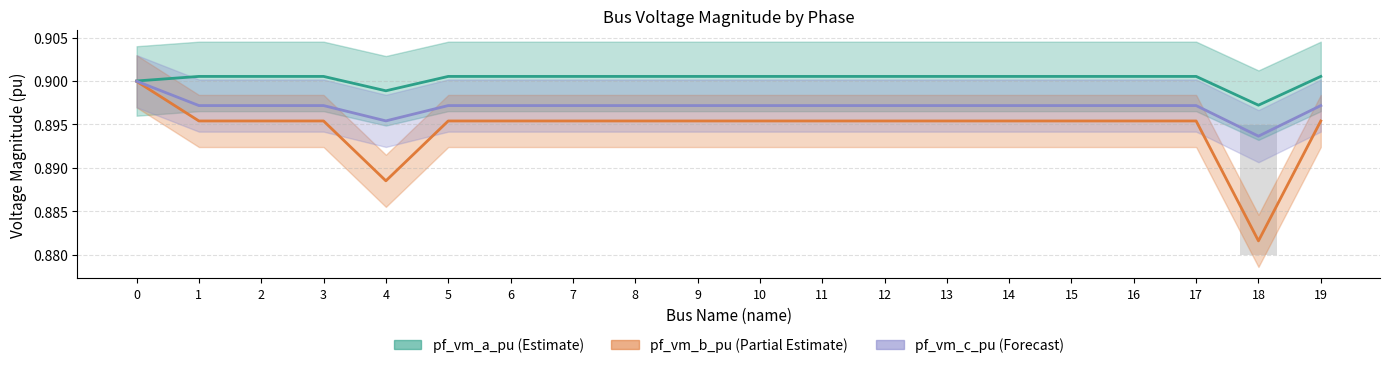

Rank the series by their maximum value, from lowest to highest.

pf_vm_b_pu, pf_vm_c_pu, pf_vm_a_pu